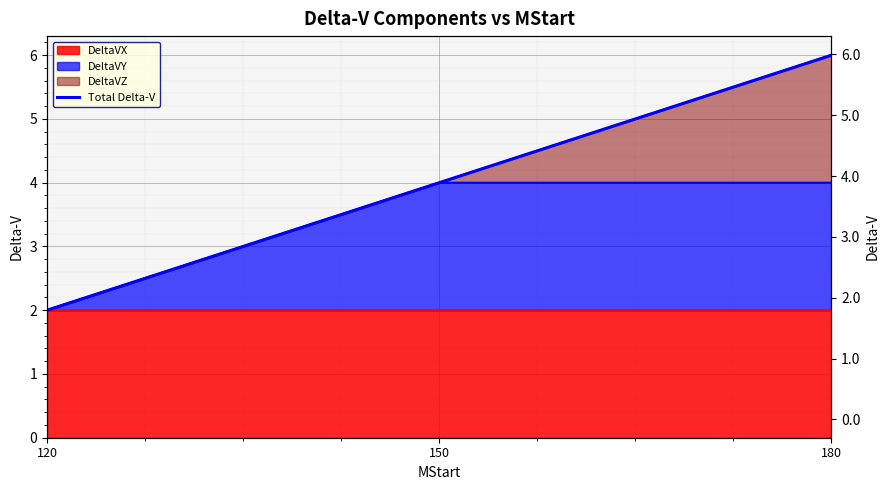

Which label corresponds to the smallest value in the chart?

120